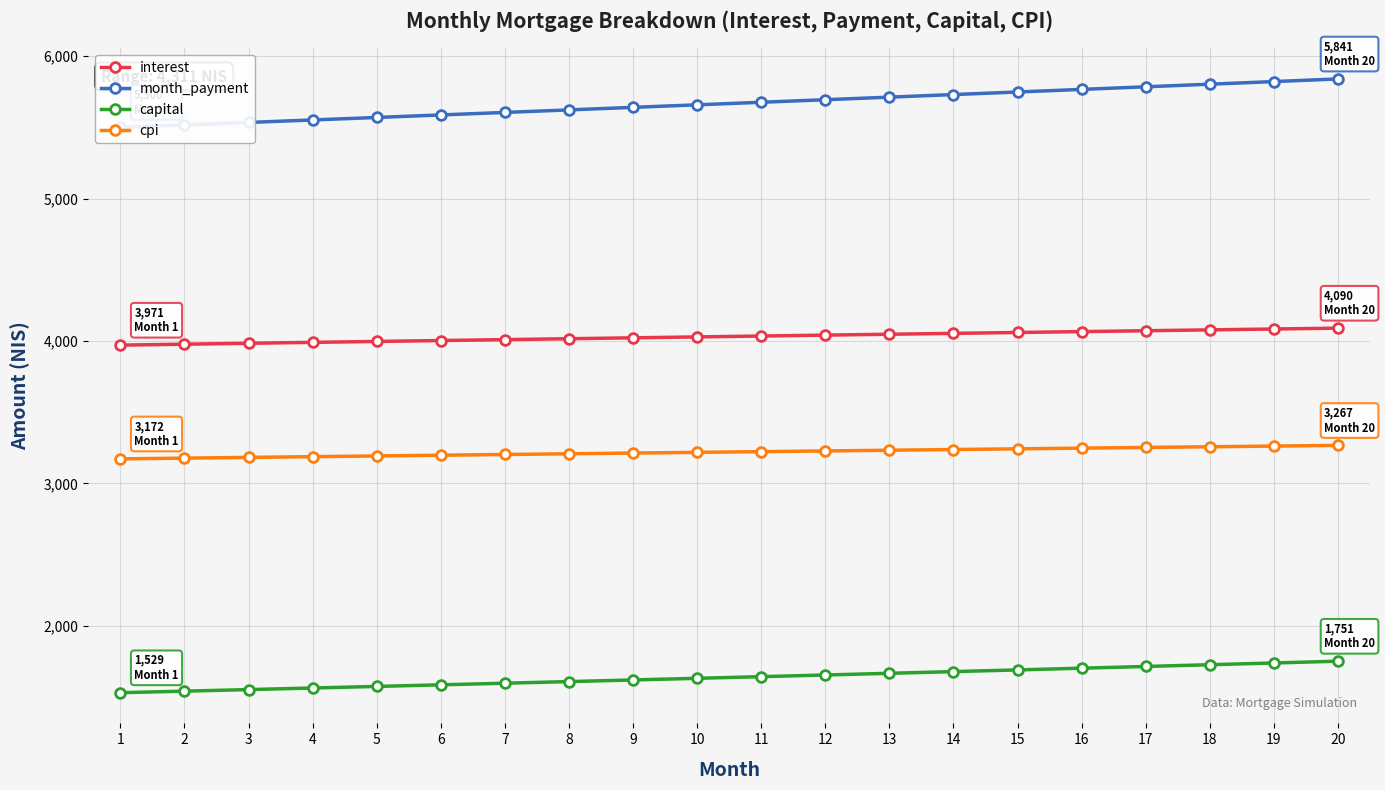

Which category has the highest value in the capital series?

20